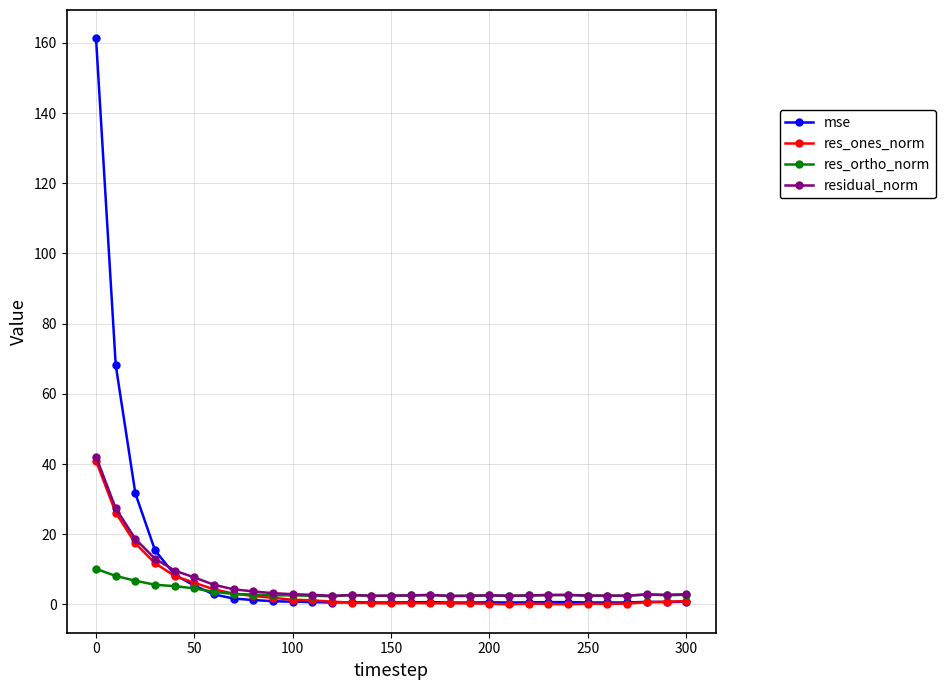

What is the greatest value displayed?

161.3